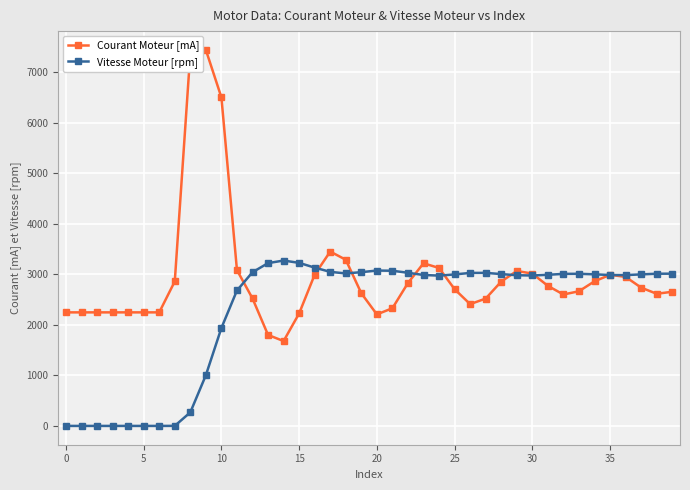

What is the highest value of the Courant Moteur [mA] series?

7444